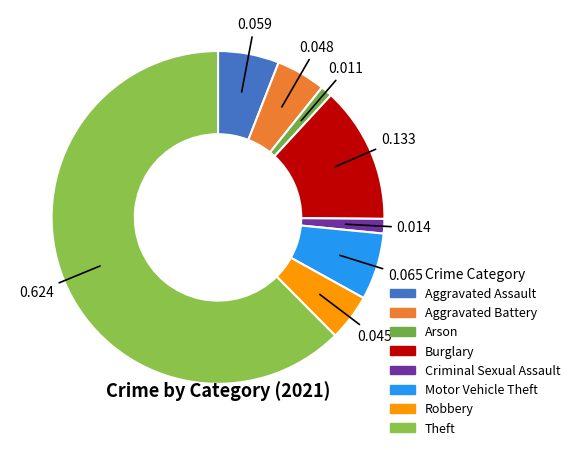

Do Aggravated Battery and Motor Vehicle Theft together represent more than half of the pie?

No